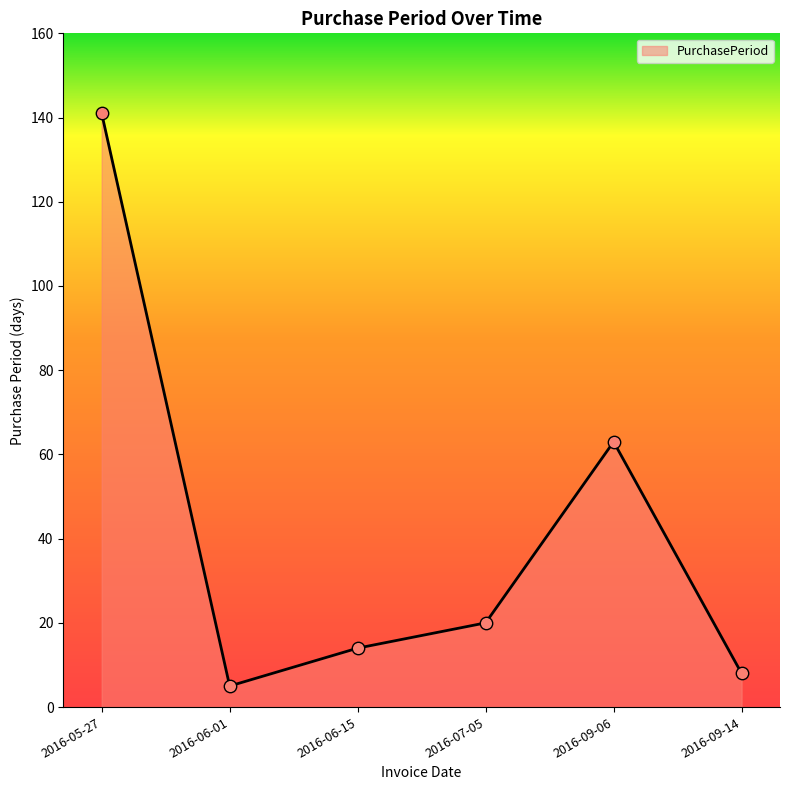

What is the change in value from 2016-06-01 to 2016-06-15?

+9